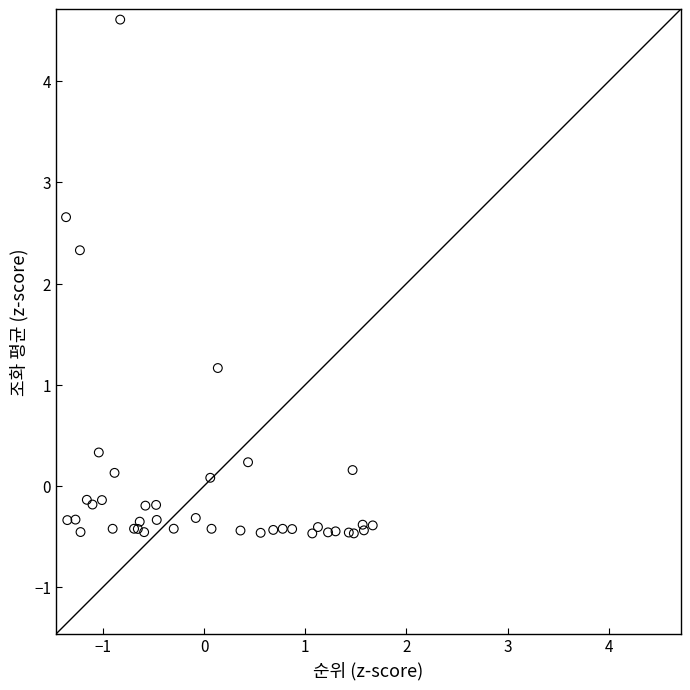

What Y value in the scatter plot is closest to 2?

2.3